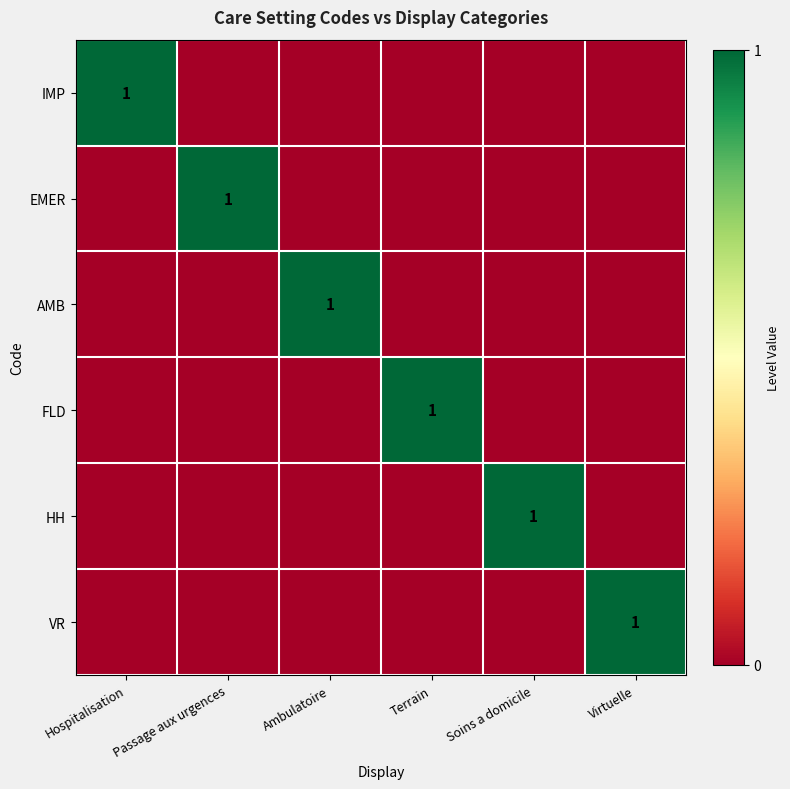

At which label does IMP reach its peak?

Hospitalisation